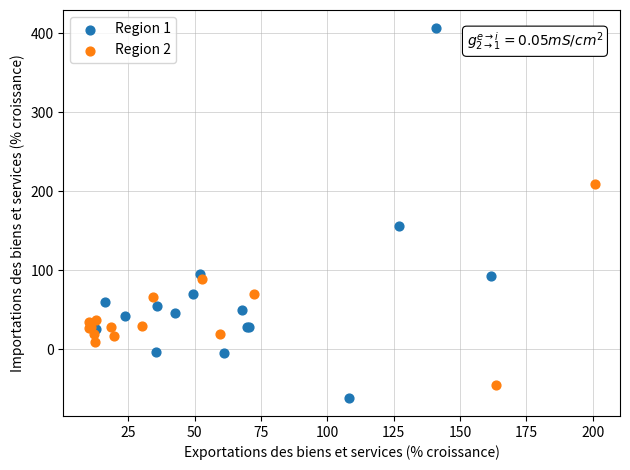

What are all the series names shown in the legend?

Region 1, Region 2